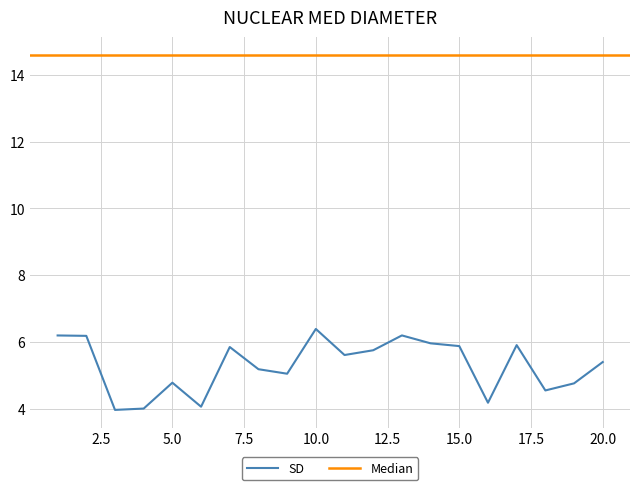

The value of SD at 5.0 is 4.8. True or false?

True